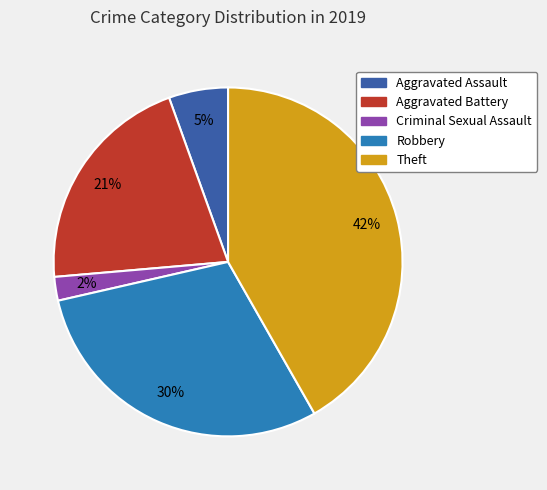

Which category has the smallest portion of the pie?

Criminal Sexual Assault